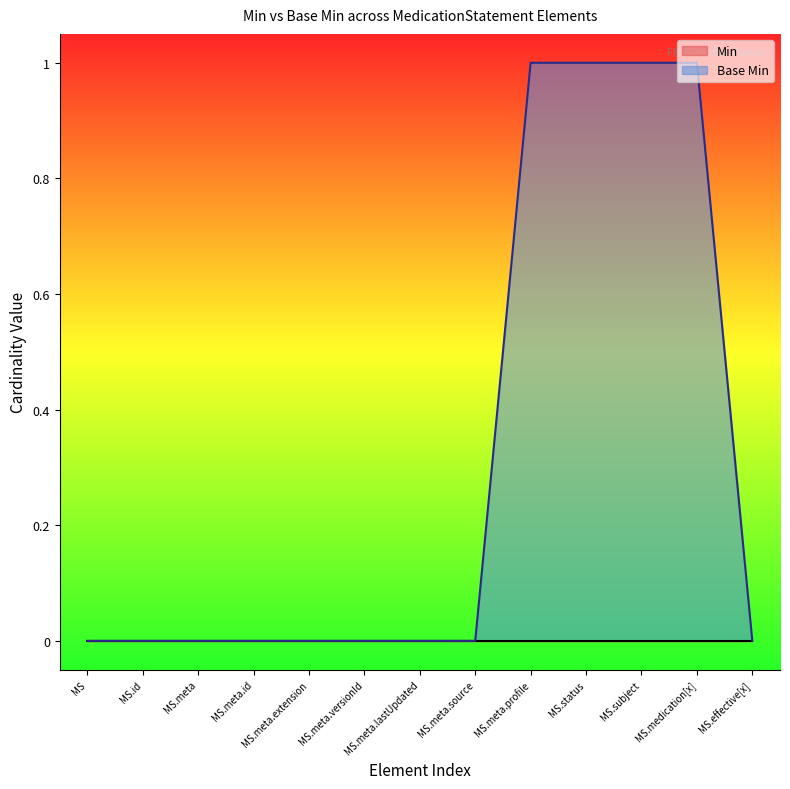

What position from the left is MS.meta.source?

8